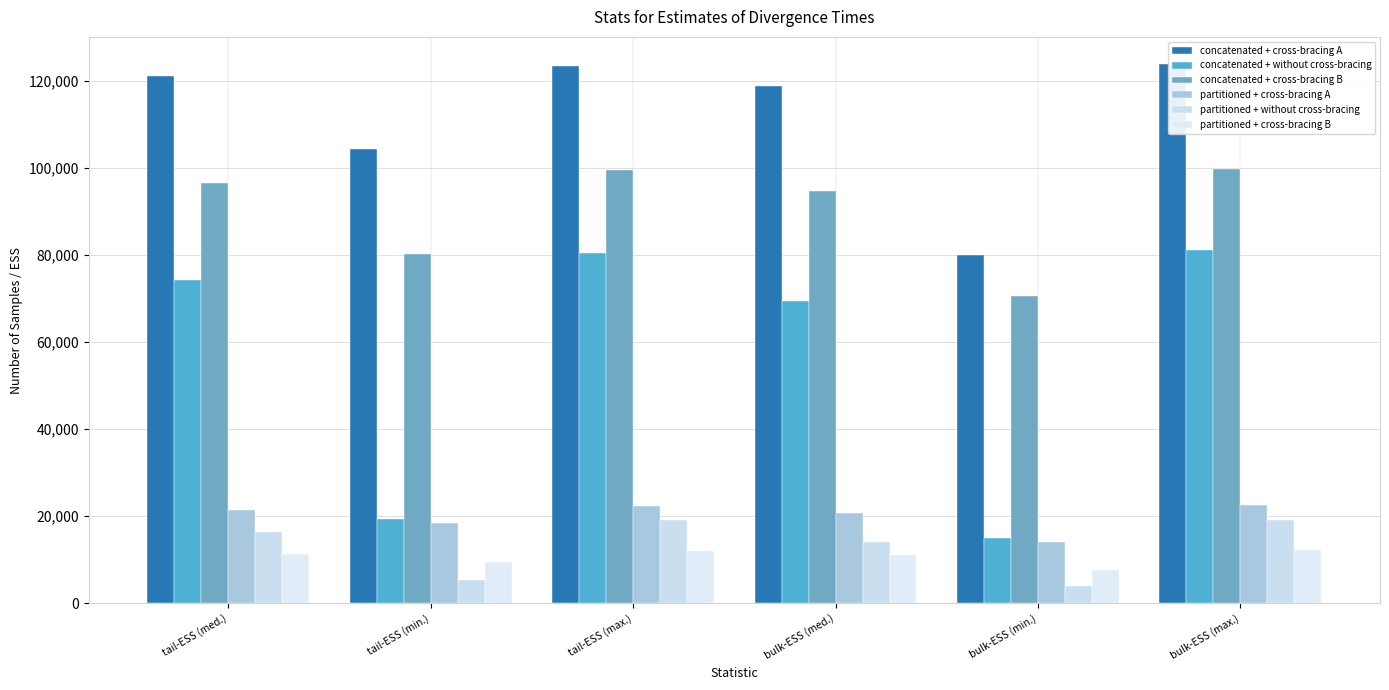

What is the label of the 6th bar from the left?

bulk-ESS (max.)